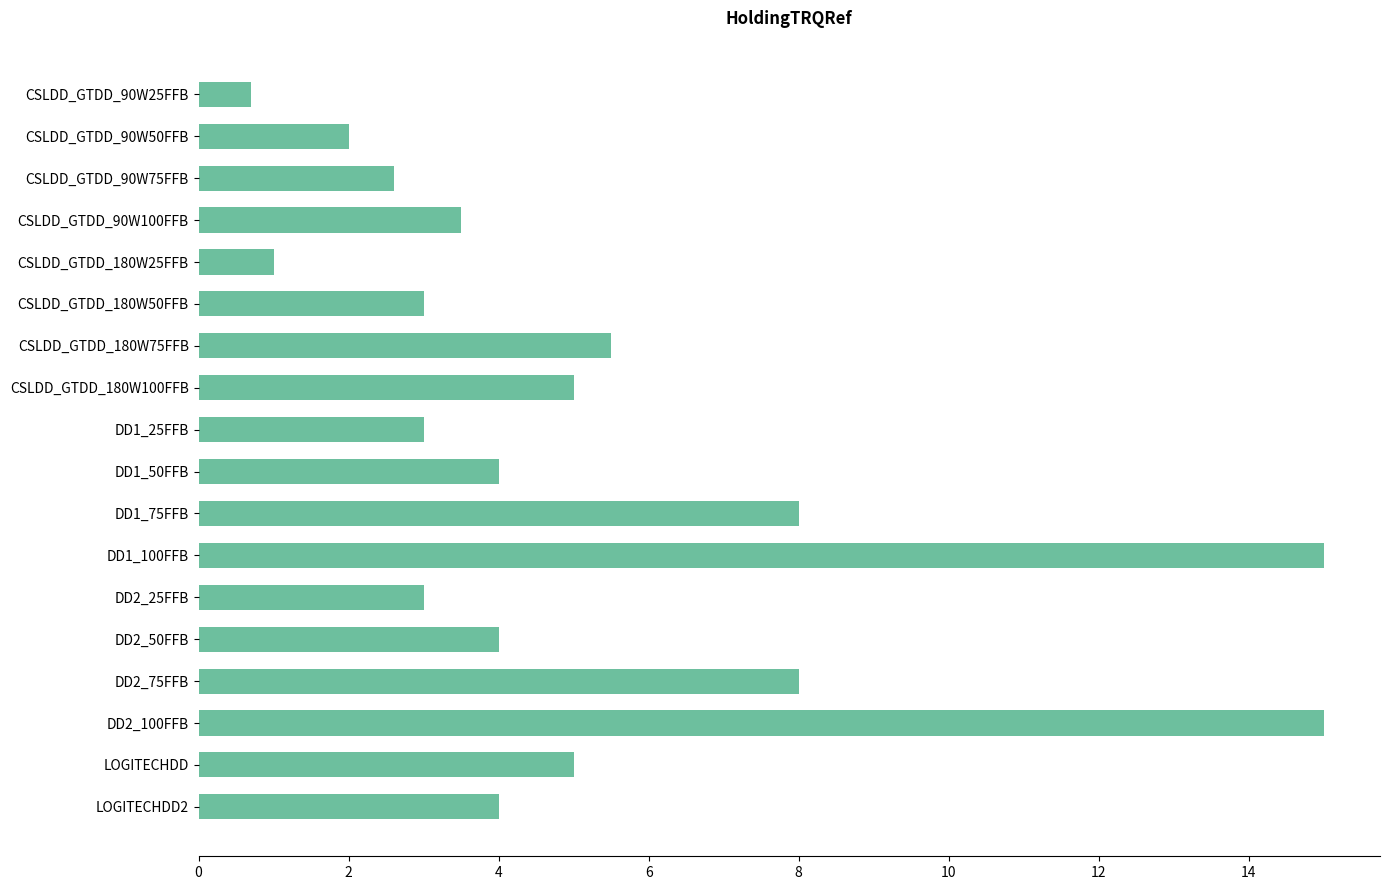

What is the smallest value displayed?

0.7